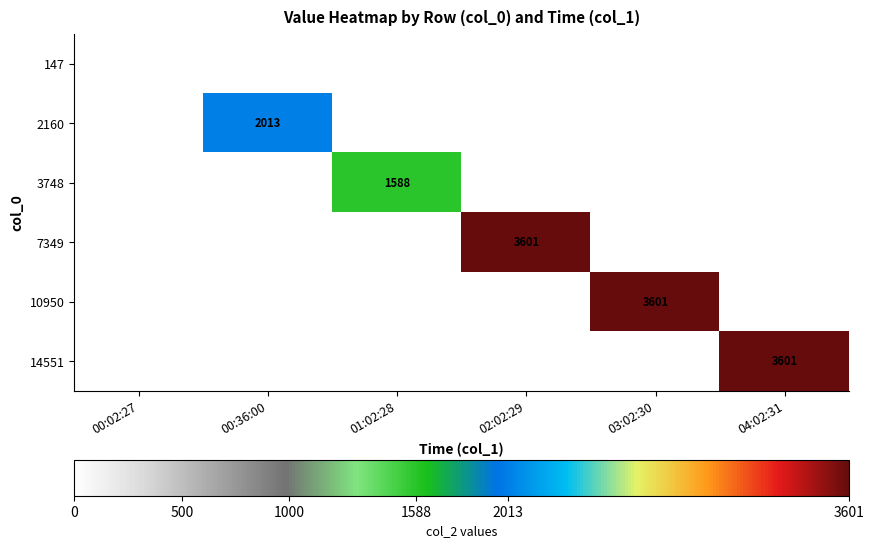

The 3748 series shows 2744 at 01:02:28. True or false?

False